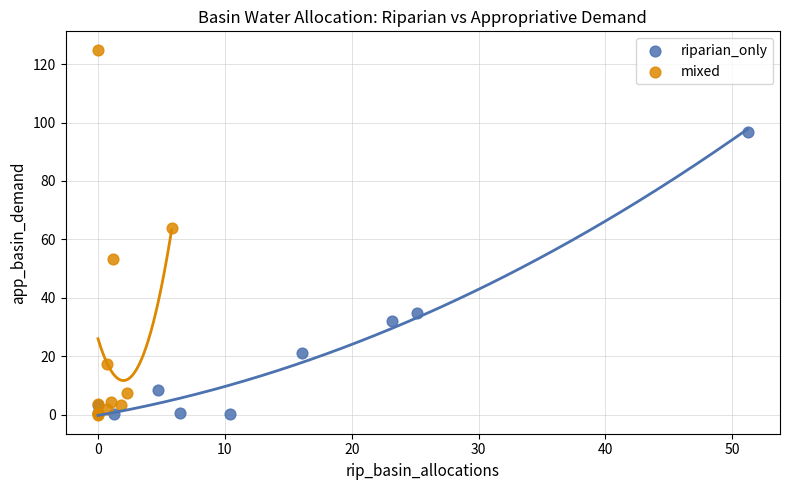

Which series has the widest spread of Y values?

mixed